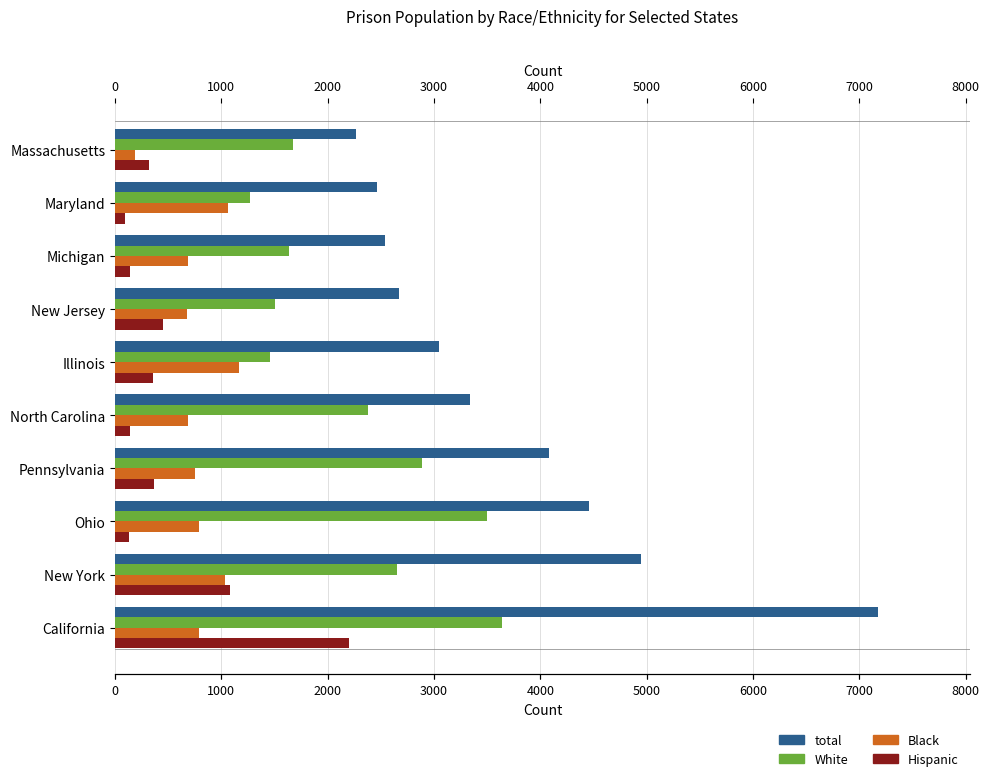

How many bars are there in total?

40